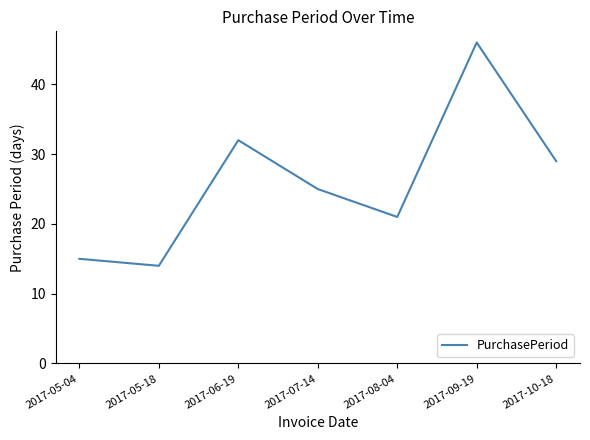

Reading right to left, list all the values displayed in this chart.

29	46	21	25	32	14	15